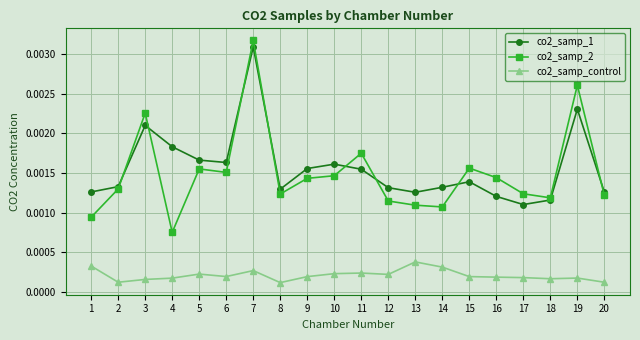

Is the value of co2_samp_1 at 20 greater than the value of co2_samp_control at 1?

Yes